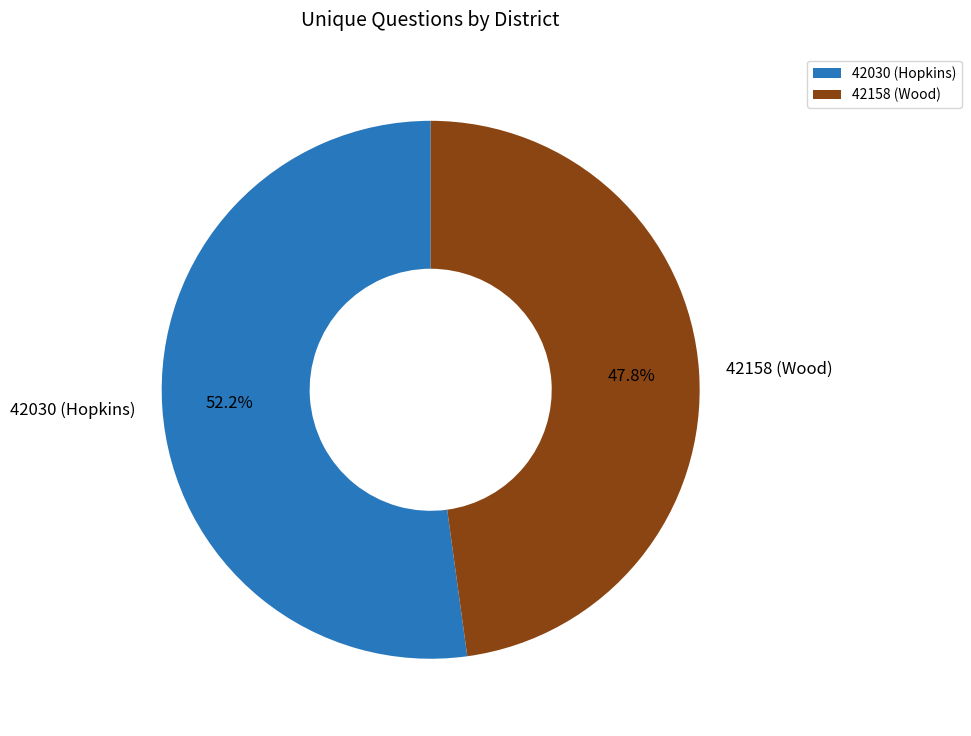

To the nearest percent, what is the difference between the largest and smallest slice percentages?

4%